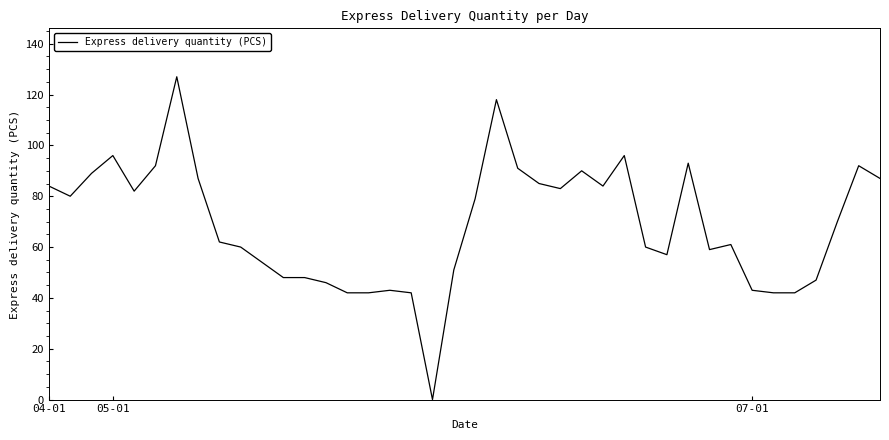

What is the greatest value displayed?

127